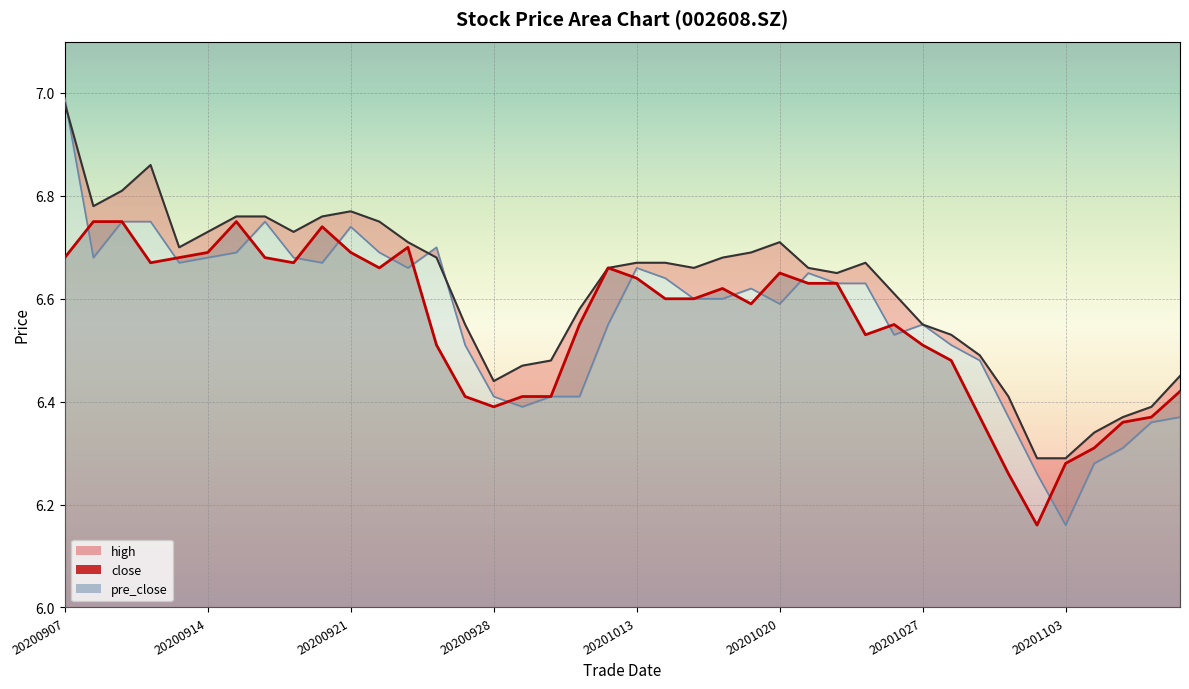

How many categories are shown in the chart?

40